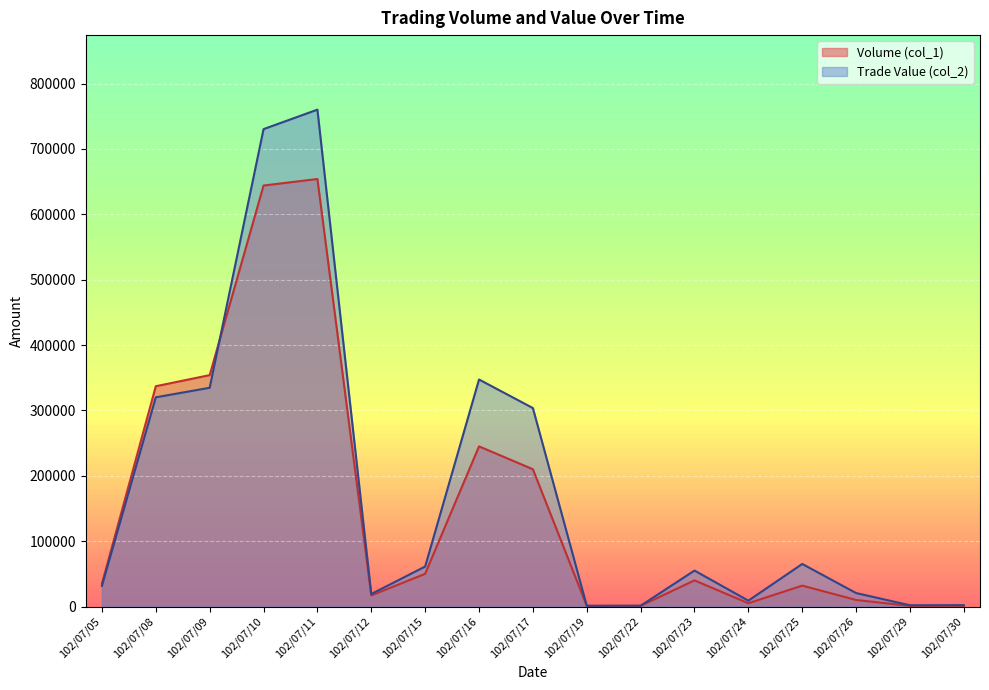

Does the chart display data point markers on the line(s)?

No